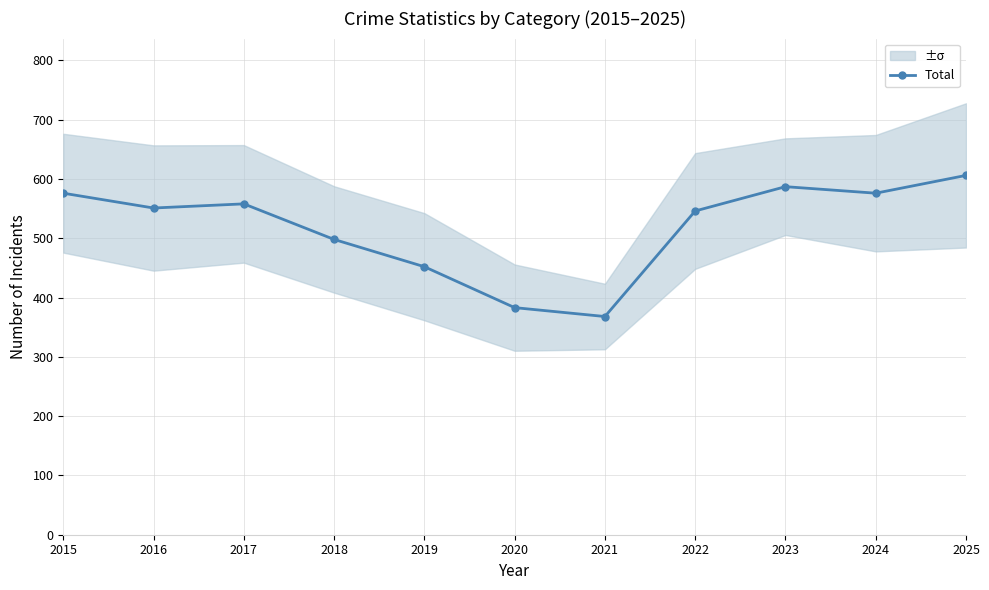

What is the difference between the second highest and minimum values?

219